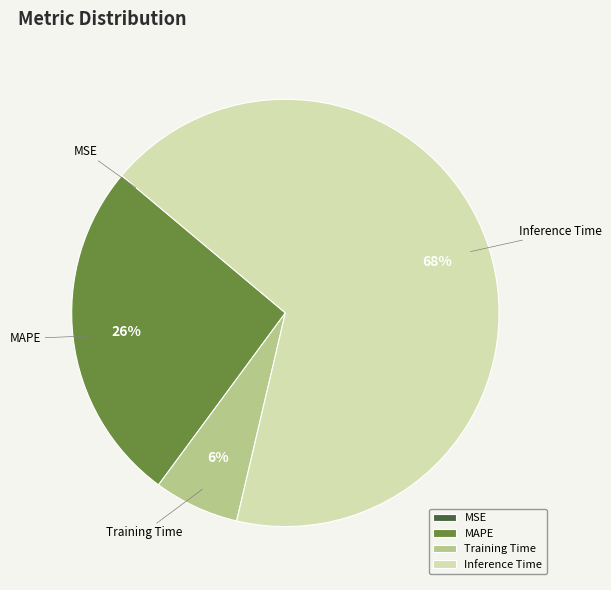

Combined, do Inference Time and Training Time account for over 50%?

Yes